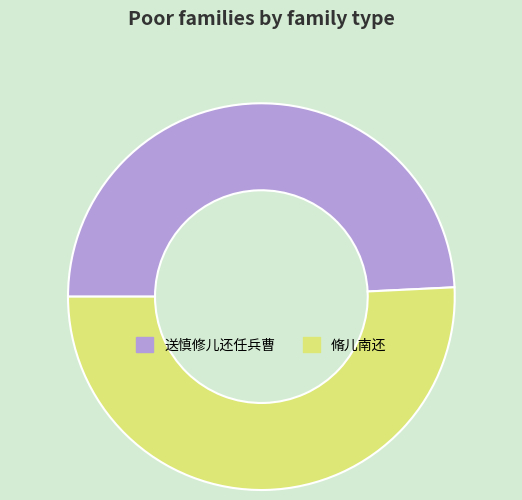

What is the smallest slice in the pie chart?

送慎修儿还任兵曹